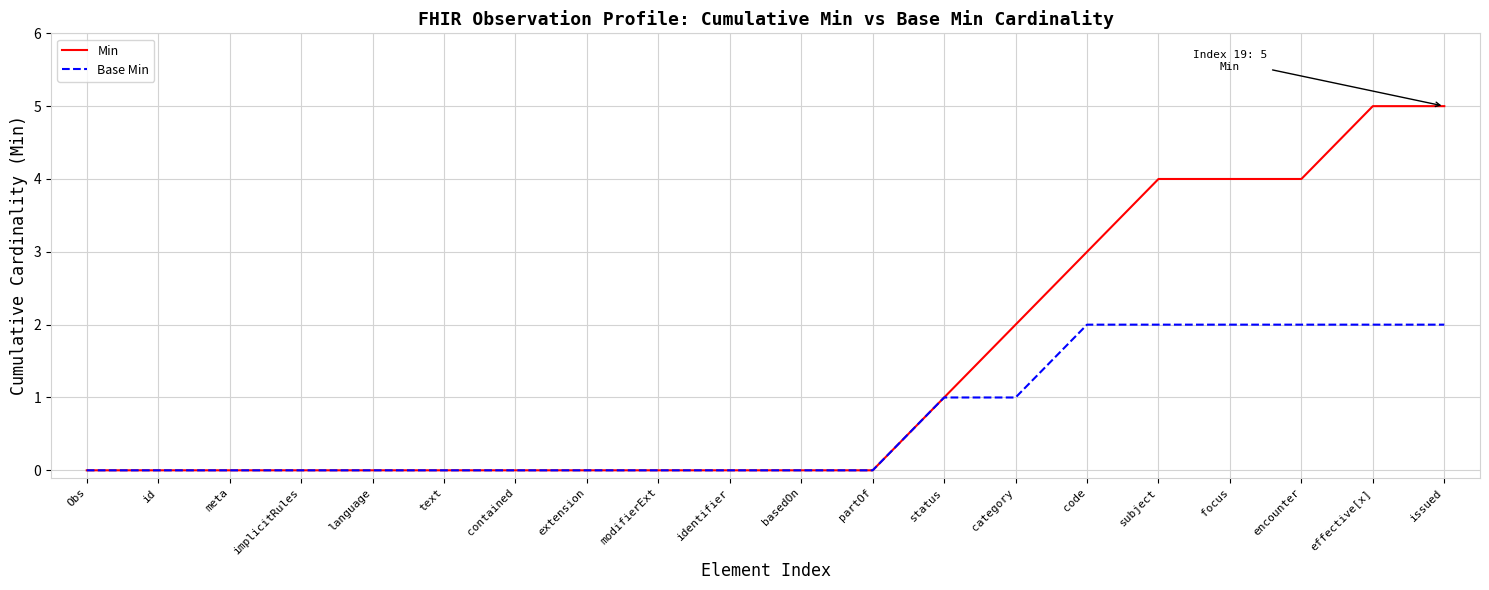

Which series has the largest total across all categories?

Min